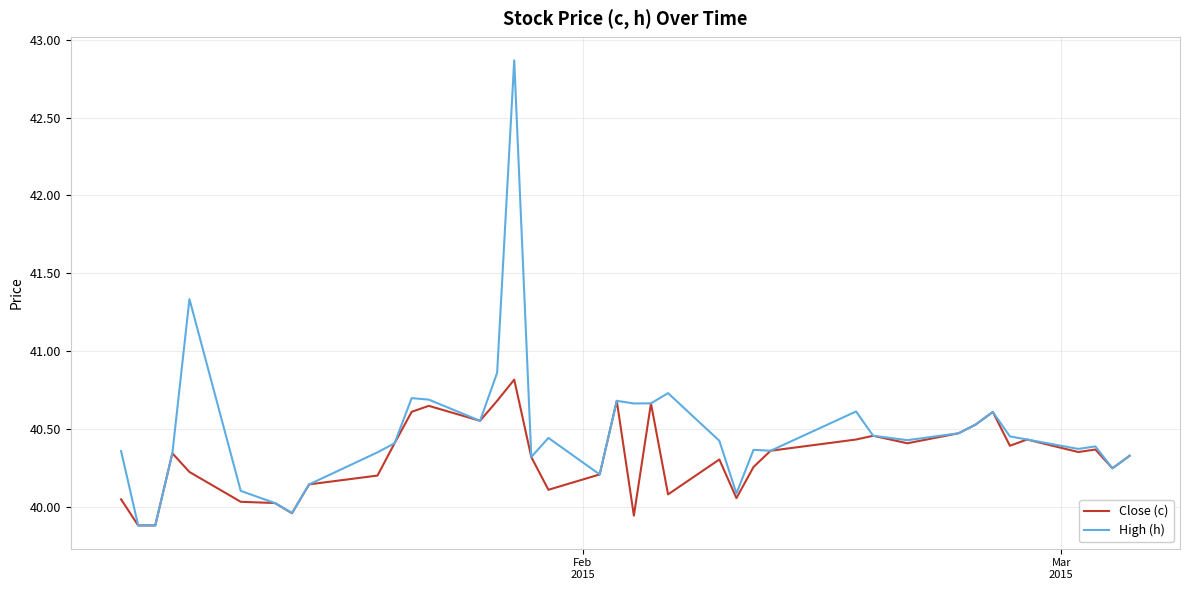

Which series has the largest total across all categories?

High (h)